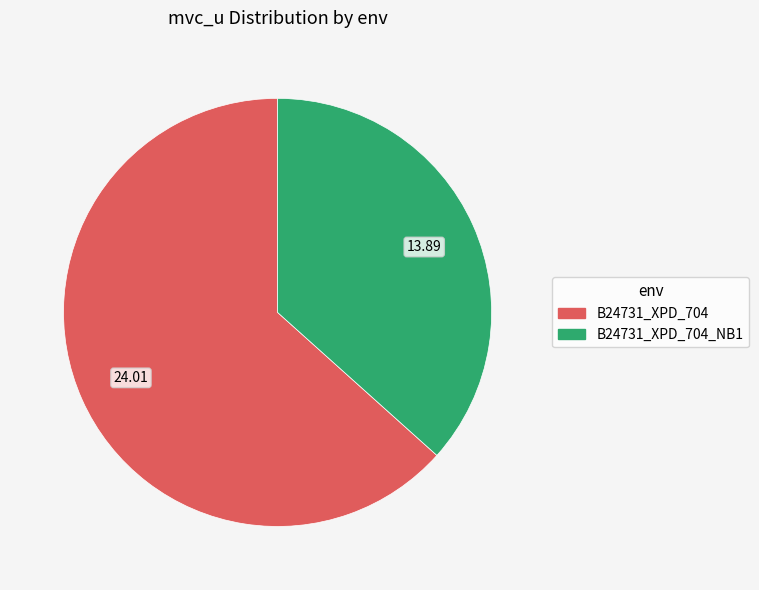

Is there a majority slice in this chart?

Yes